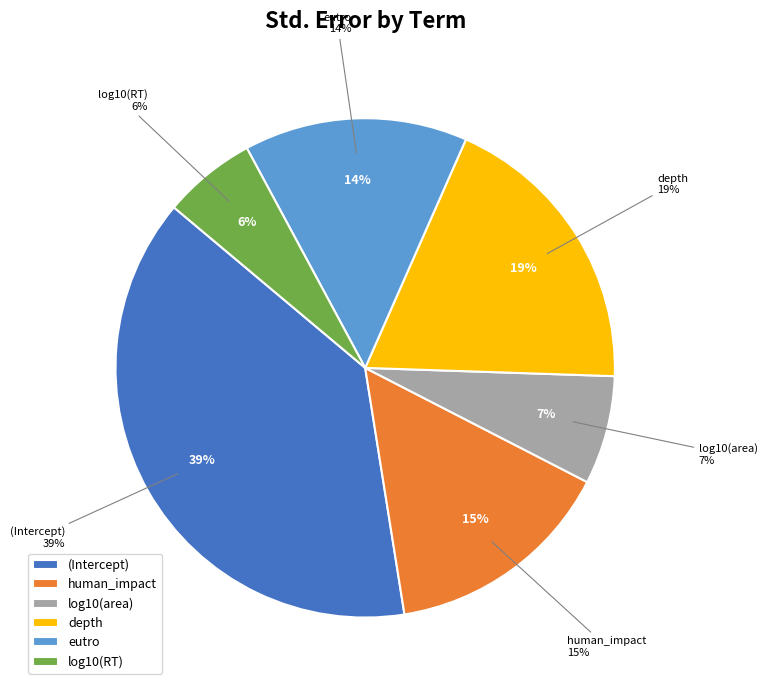

To the nearest percent, what is the average slice percentage?

17%